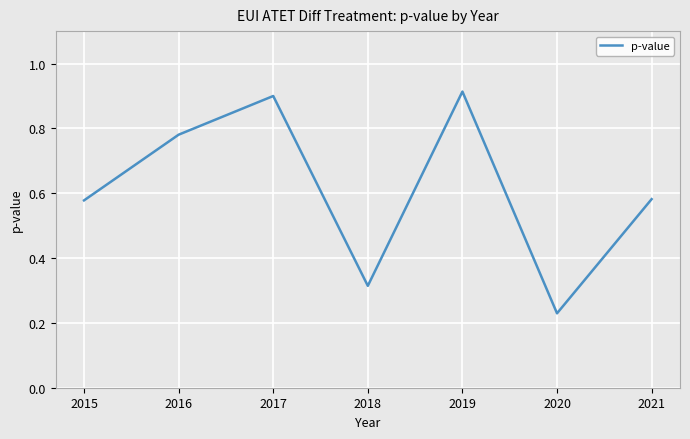

The chart shows a value of 1.4 at 2016. True or false?

False